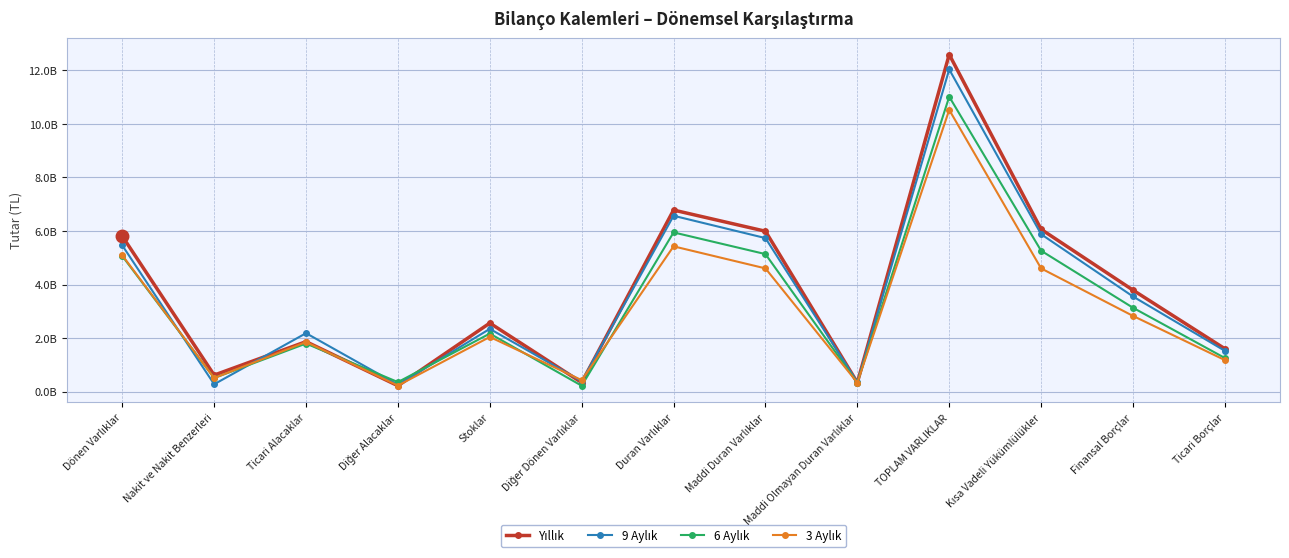

Rank the series at Nakit ve Nakit Benzerleri from highest to lowest value.

Yıllık, 6 Aylık, 3 Aylık, 9 Aylık